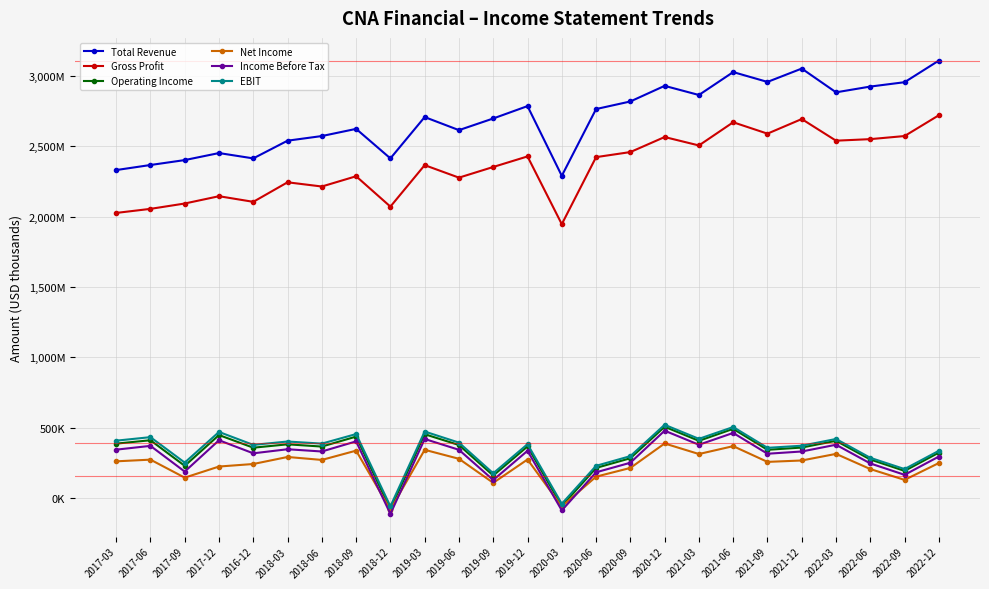

How many values in the Gross Profit series are below 2367000?

12